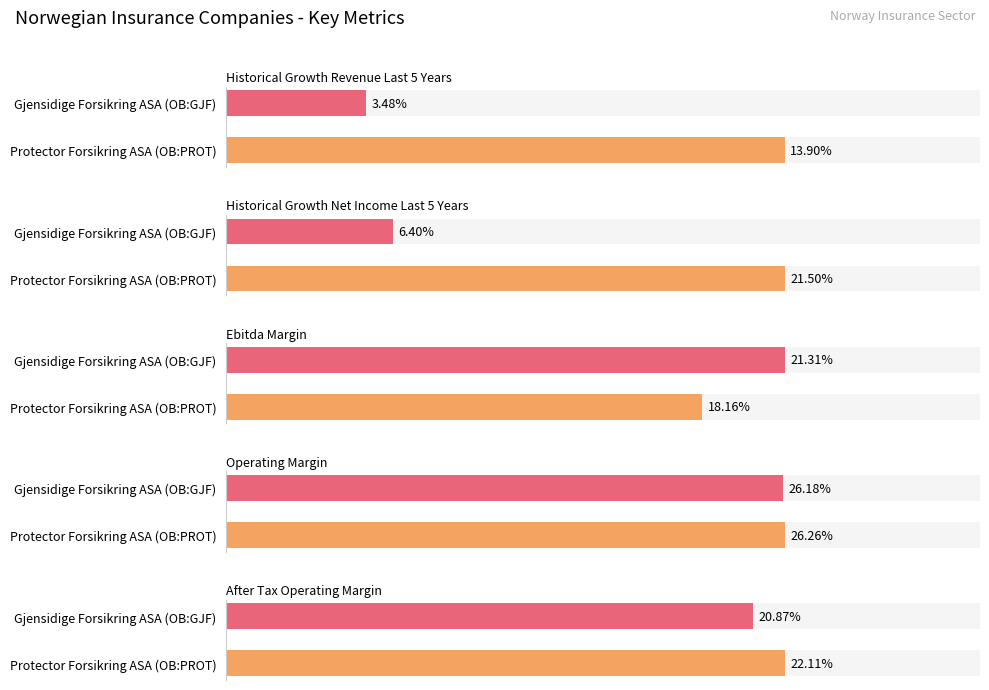

Between Protector Forsikring ASA (OB:PROT) and Gjensidige Forsikring ASA (OB:GJF), which series saw the biggest shift?

historical_growth_net_income_last_5_years